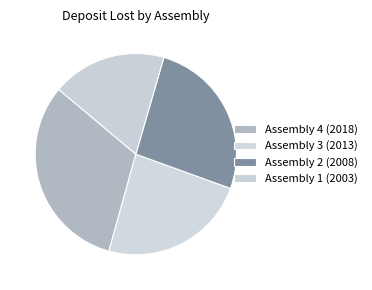

Combined, what portion of the pie is Assembly 1 (2003) and Assembly 2 (2008)?

44.4%